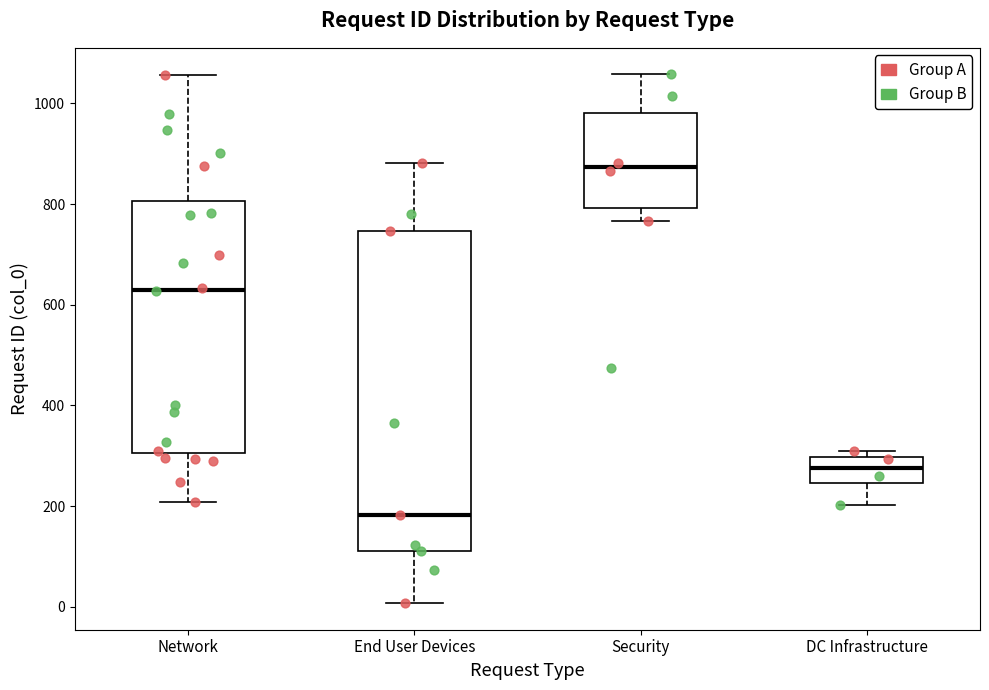

Where is the upper edge of the box for Network on the y-axis? The values are not printed on the chart, so give them approximately, as read against the axis.

800